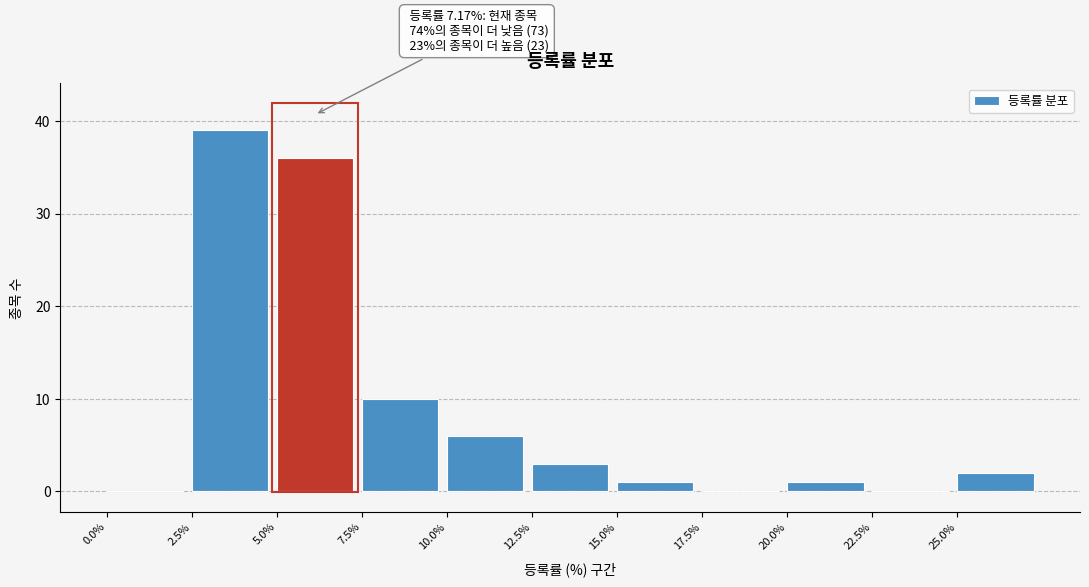

Which range on the x-axis has the tallest bar?

2.5 to 5.0